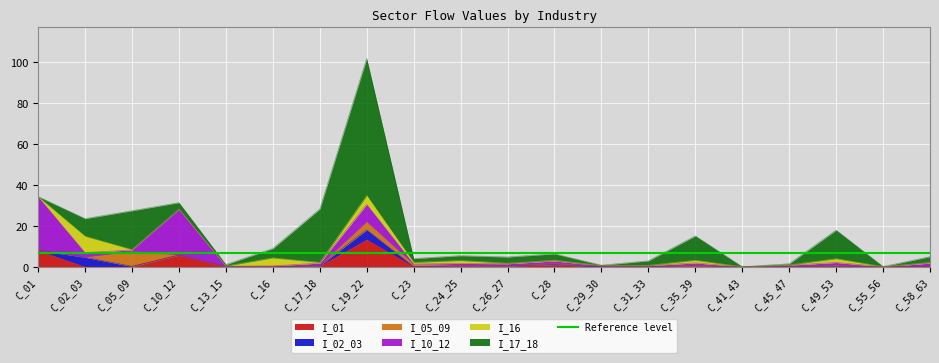

Where is the first local minimum for I_10_12?

C_05_09